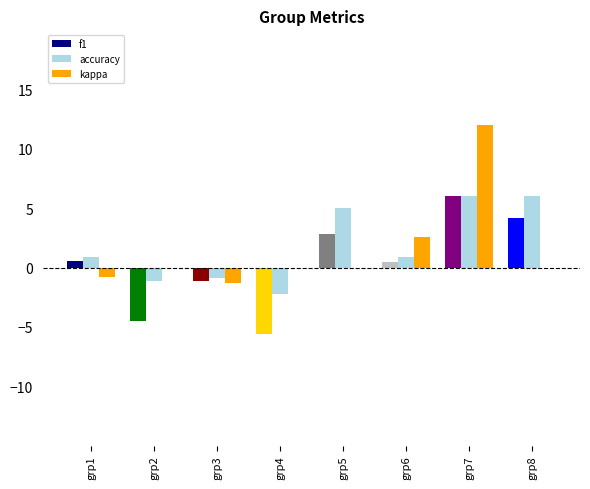

Count the number of data series in this chart.

3